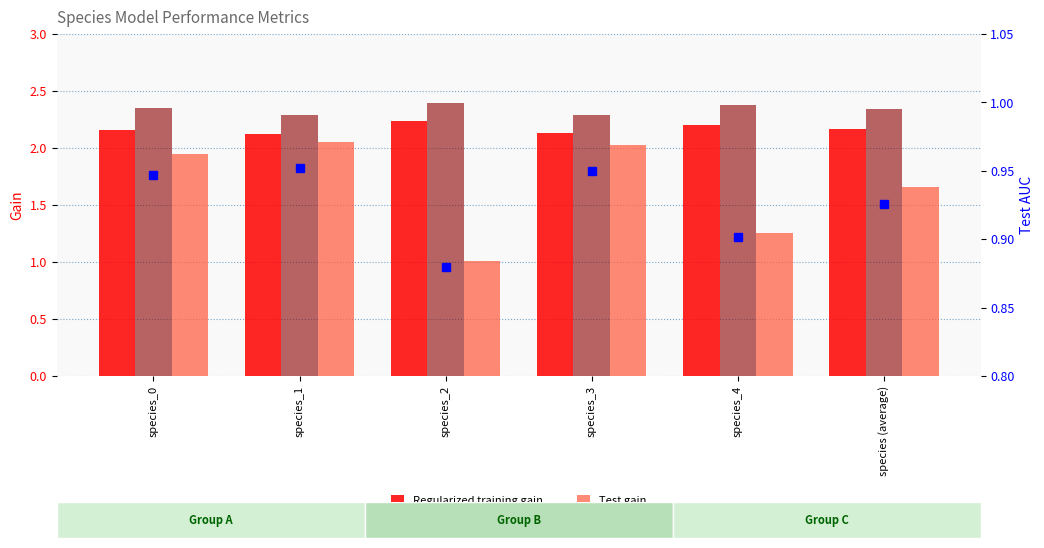

What is the sum of all Regularized training gain values?

13.0